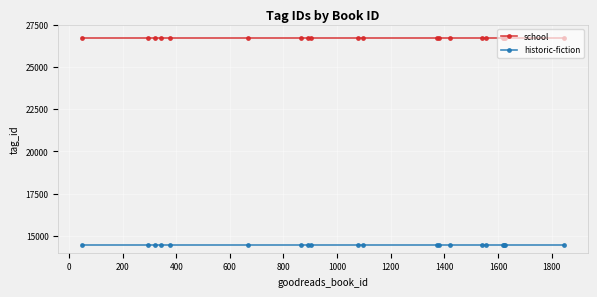

What is the value of the school point at the 9th from the left?

26735